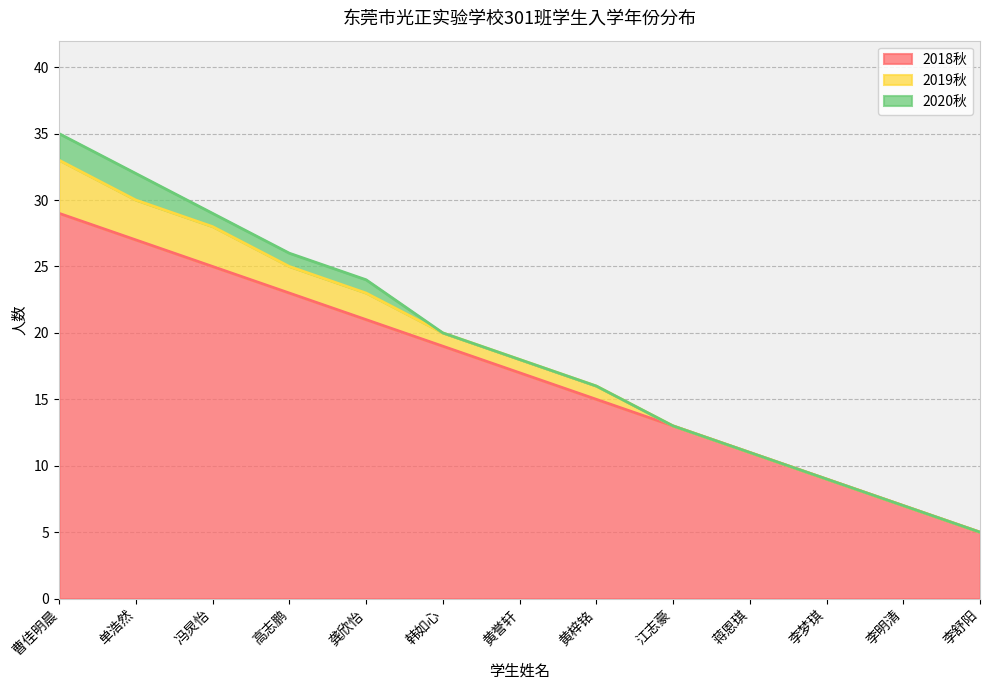

Rank the categories by 2018秋 value from lowest to highest.

李舒阳, 李明清, 李梦琪, 蒋恩琪, 江志豪, 黄梓铭, 黄誉轩, 韩如心, 龚欣怡, 高志鹏, 冯炅怡, 单浩然, 曹佳明晨